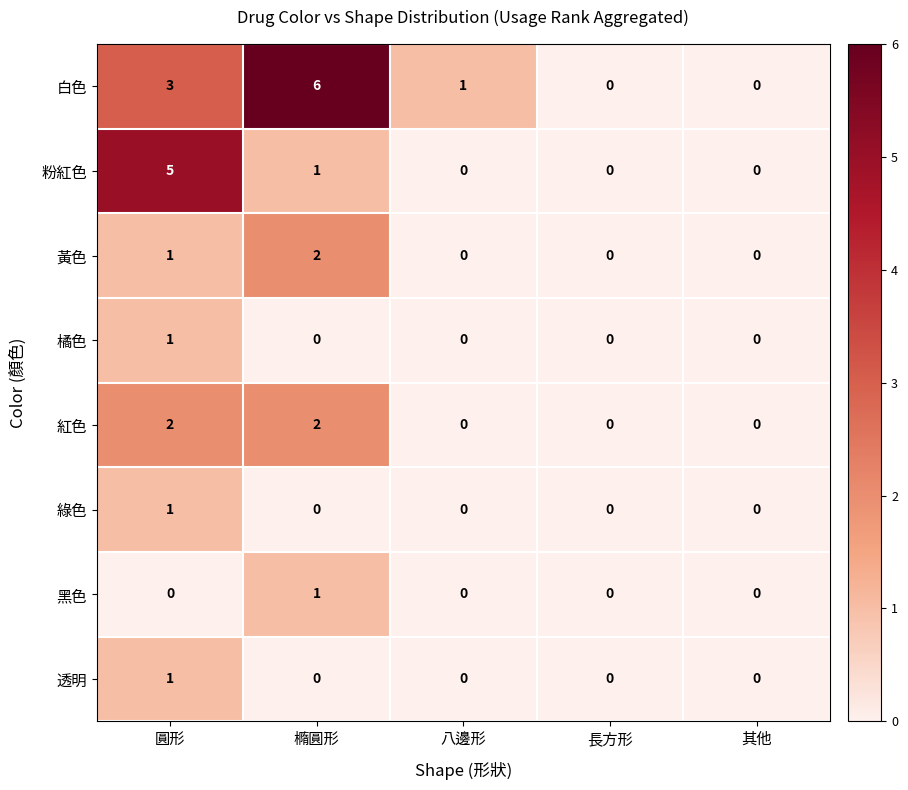

At which category is the sum across all series the highest?

圓形